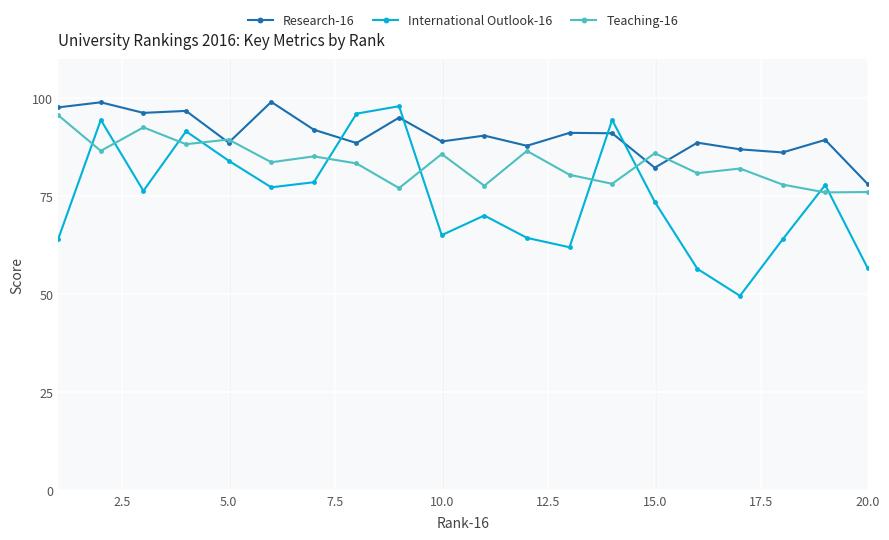

After their last crossing, which series has the higher values: Research-16 or International Outlook-16?

Research-16